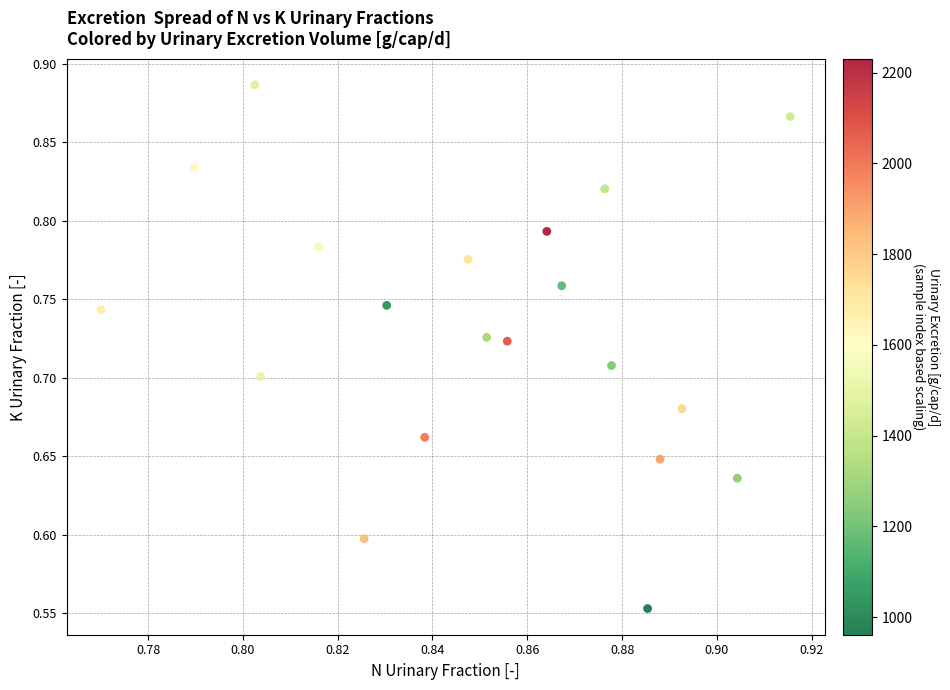

What is the range of Y values (max minus min)?

0.3